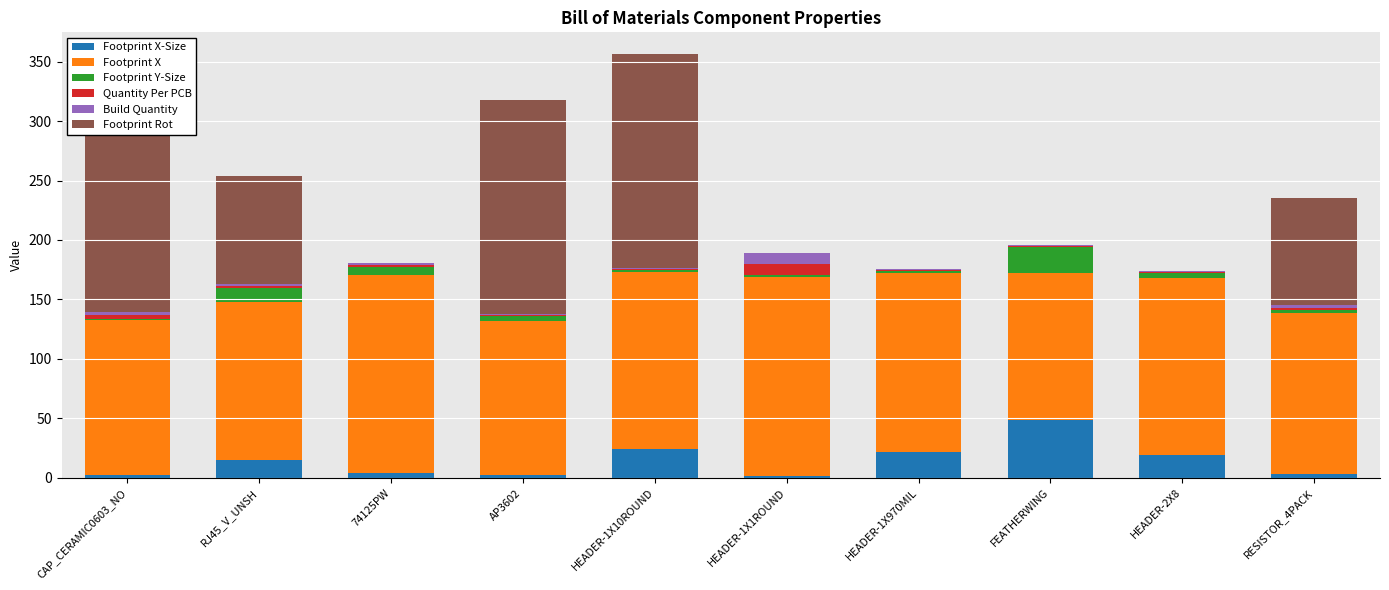

Rank the categories by Footprint X value from lowest to highest.

FEATHERWING, AP3602, CAP_CERAMIC0603_NO, RJ45_V_UNSH, RESISTOR_4PACK, HEADER-1X10ROUND, HEADER-2X8, HEADER-1X970MIL, 74125PW, HEADER-1X1ROUND